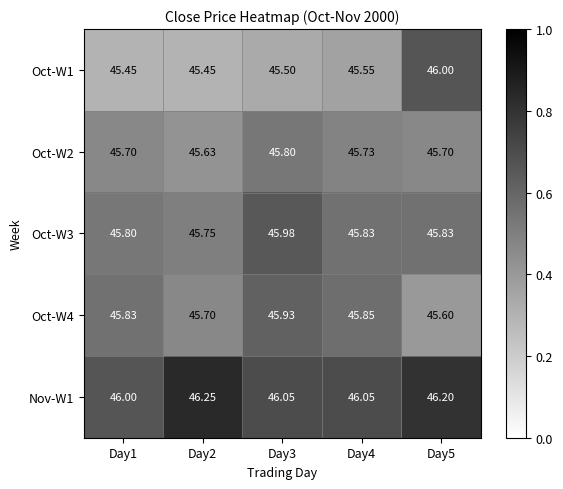

What is the total value across all series at Day3?

229.3